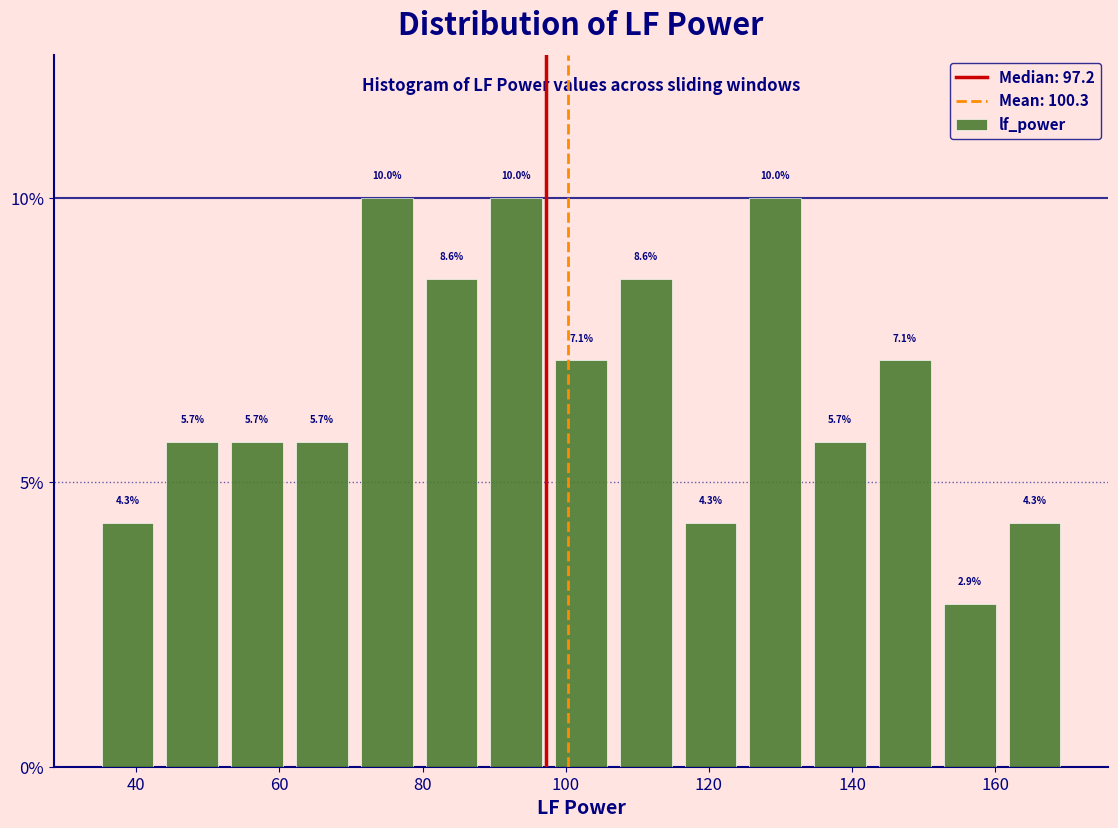

How tall is the bar that spans 98 to 106 on the x-axis? The bar edges are not printed on the chart, so give them approximately, as read against the axis.

7.1